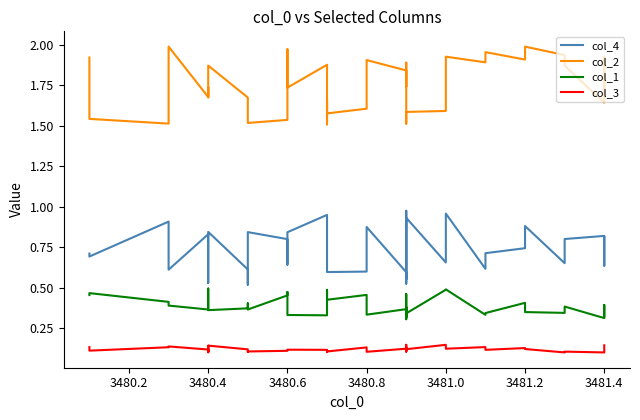

True or false: col_3 has more than 2 points higher than both neighbors.

True